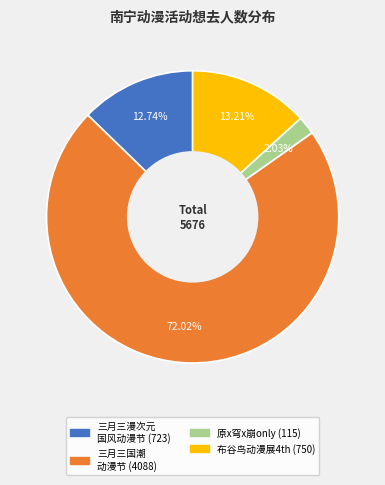

Is there any slice that represents more than half of the pie?

Yes